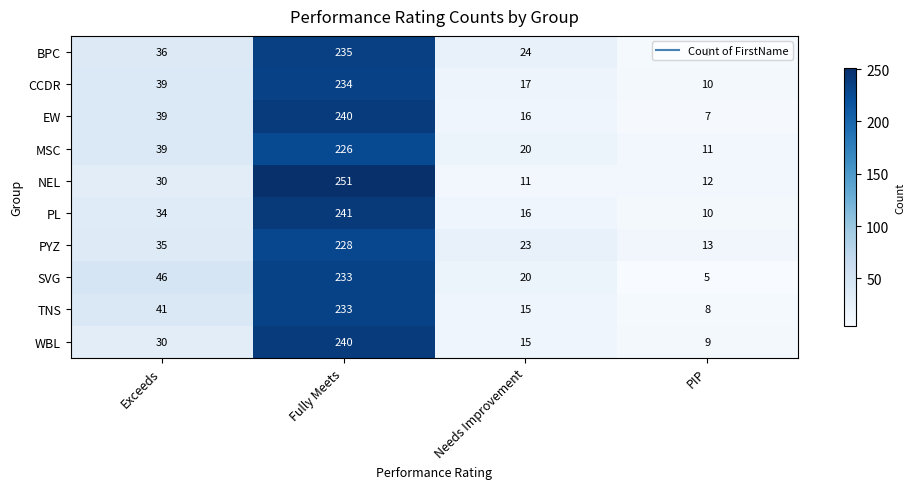

Which series changed the most between Needs Improvement and PIP?

BPC